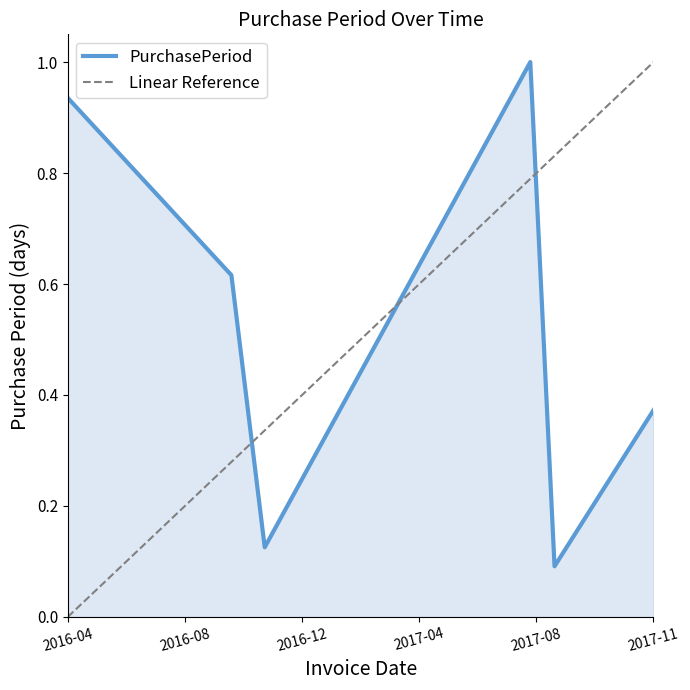

What is the label of the 4th point from the left?

2017-07-28